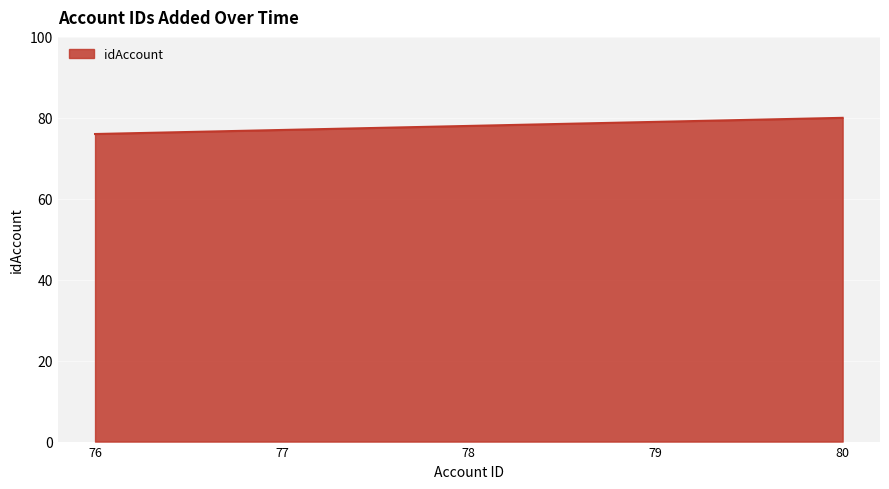

Which category has the lowest value across all series?

76